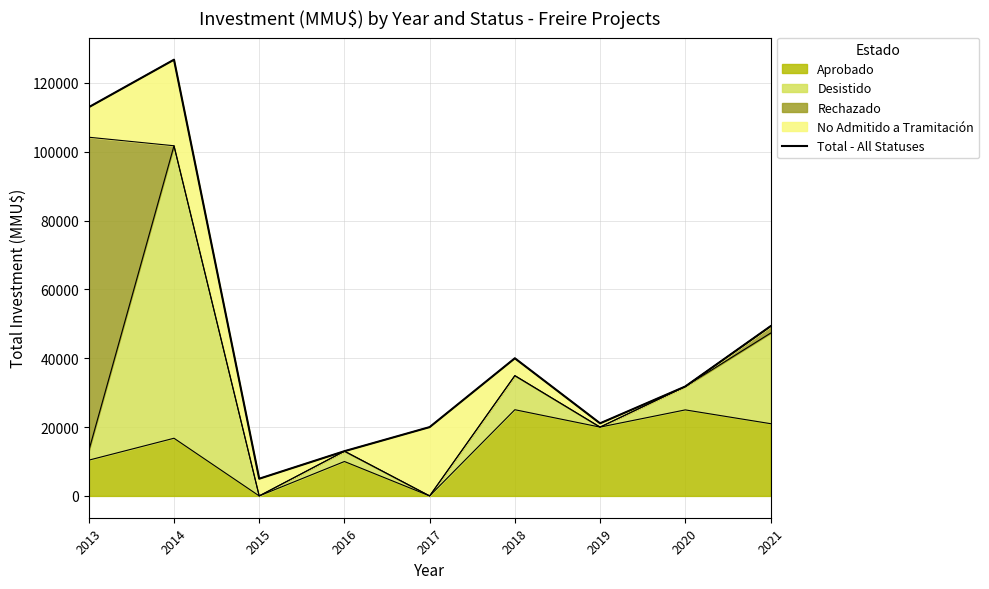

What is the change in value from 2014 to 2019?

-105670